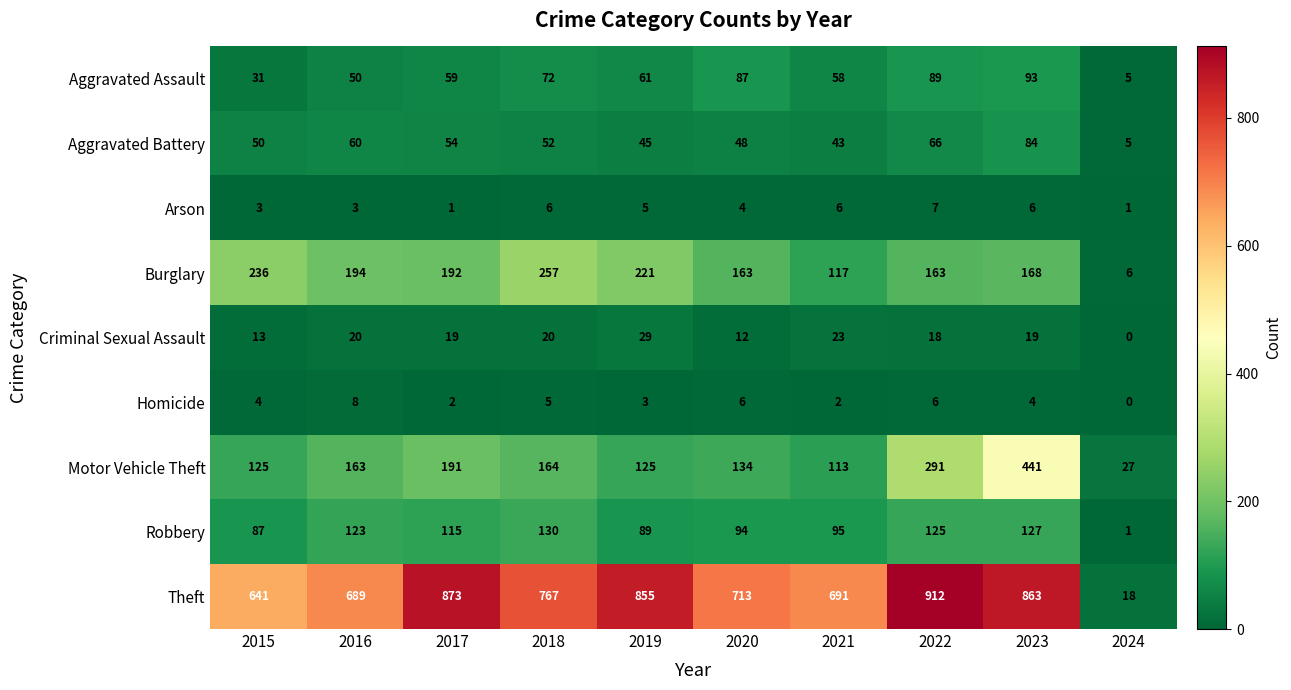

The value of Homicide at 2017 is 1. True or false?

False